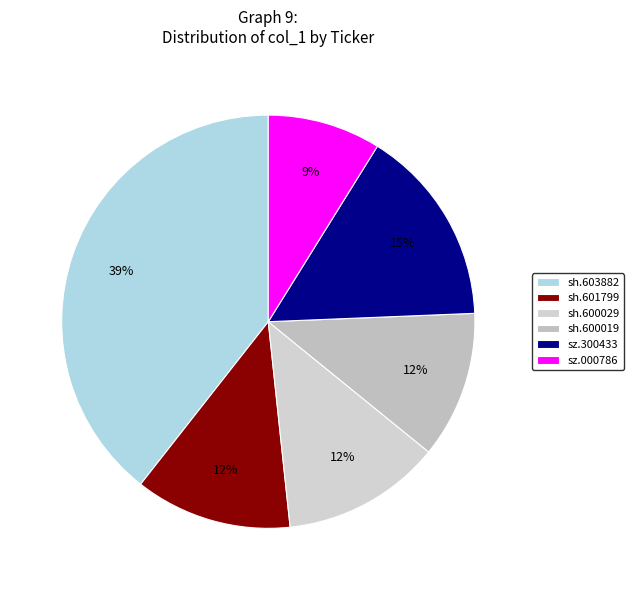

To the nearest percent, what is the difference between the sh.601799 and sh.603882 slice percentages?

27%